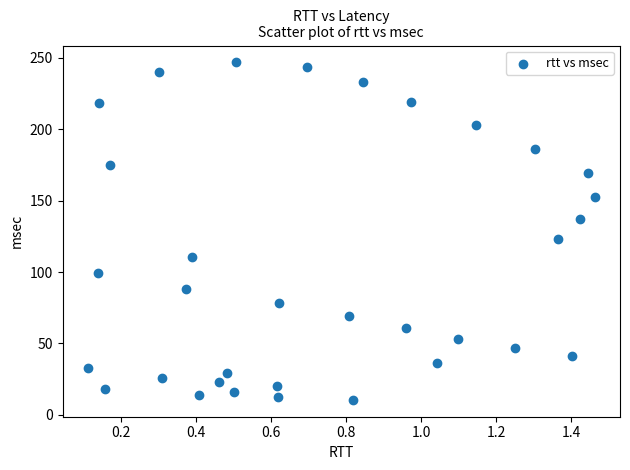

What Y value in the scatter plot is closest to 128?

123.0